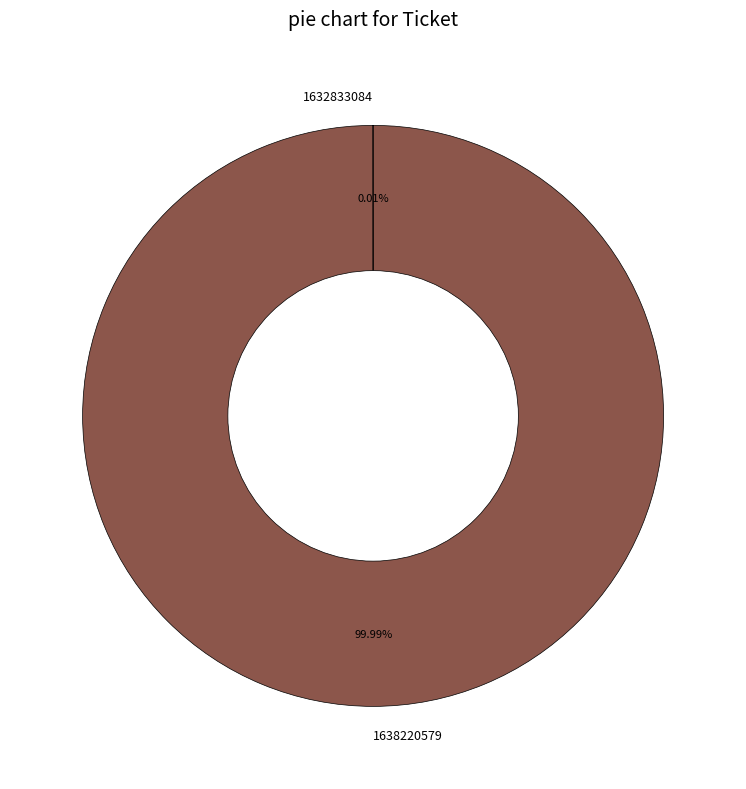

Is it true that 1638220579 is 92% of the pie?

False